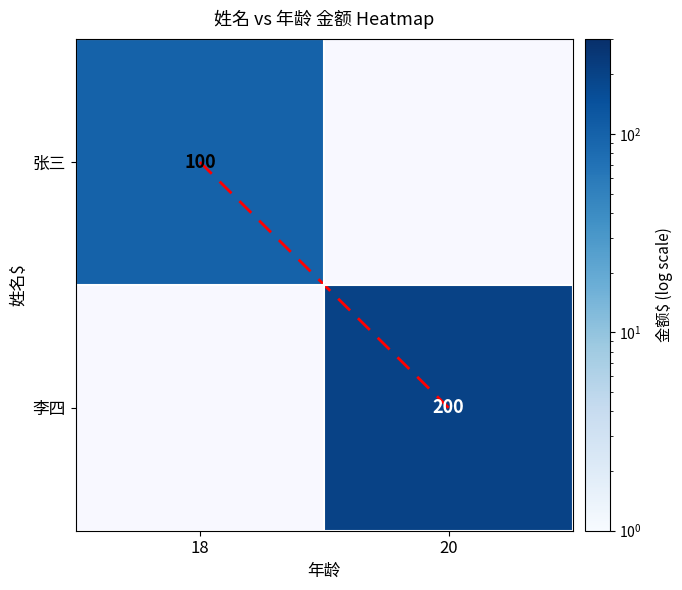

True or false: 李四 has a value of 50.9 at 20.

False